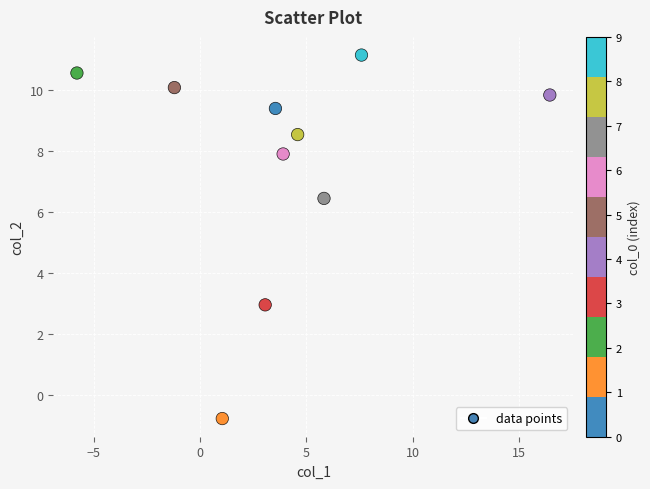

What Y value in the scatter plot is closest to 5?

6.4